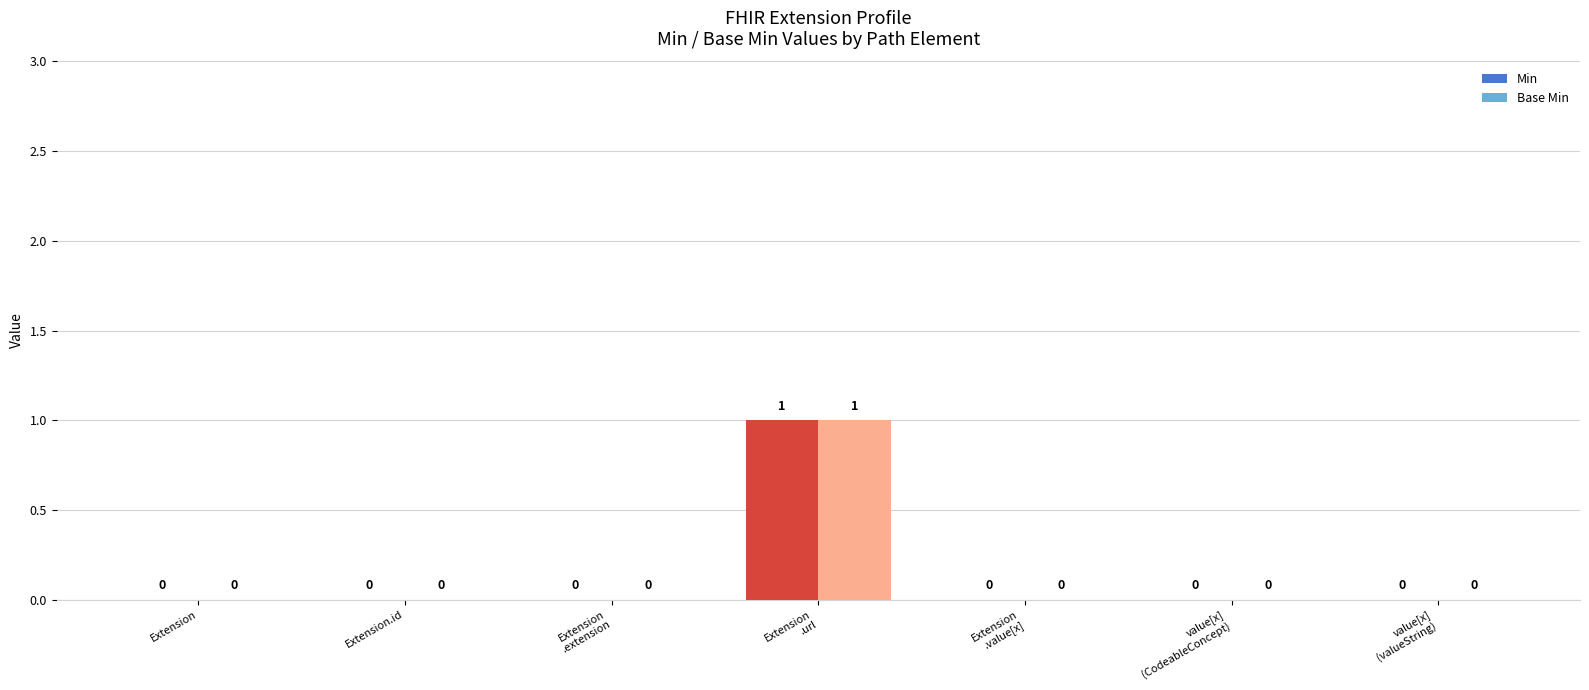

What is the sum of all Base Min values?

1